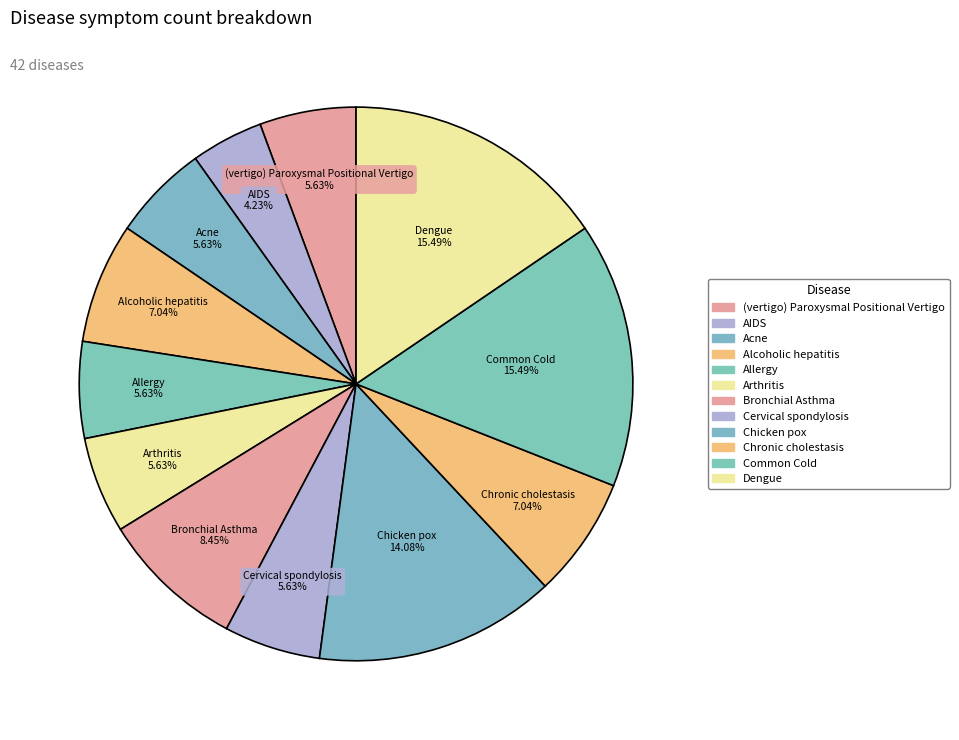

Is there a majority slice in this chart?

No